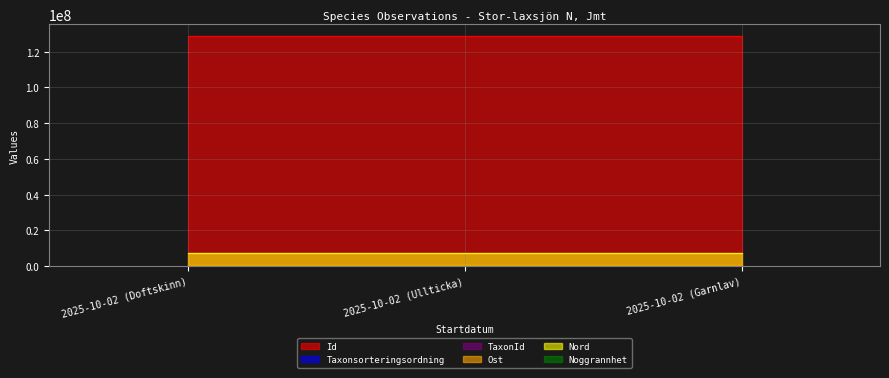

What is the difference between the maximum and second lowest values in the Taxonsorteringsordning series?

2603